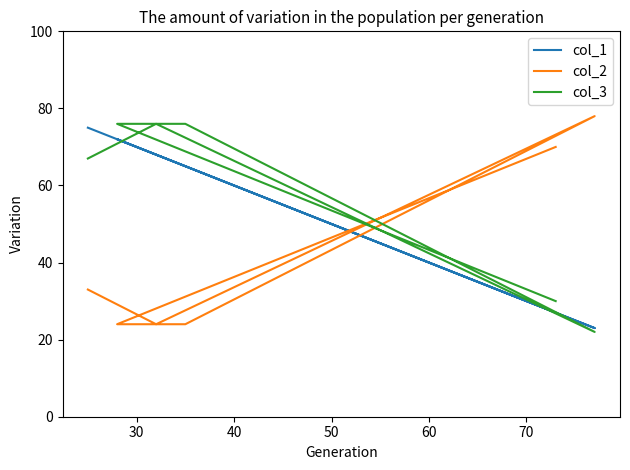

What are all the series names shown in the legend?

col_1, col_2, col_3